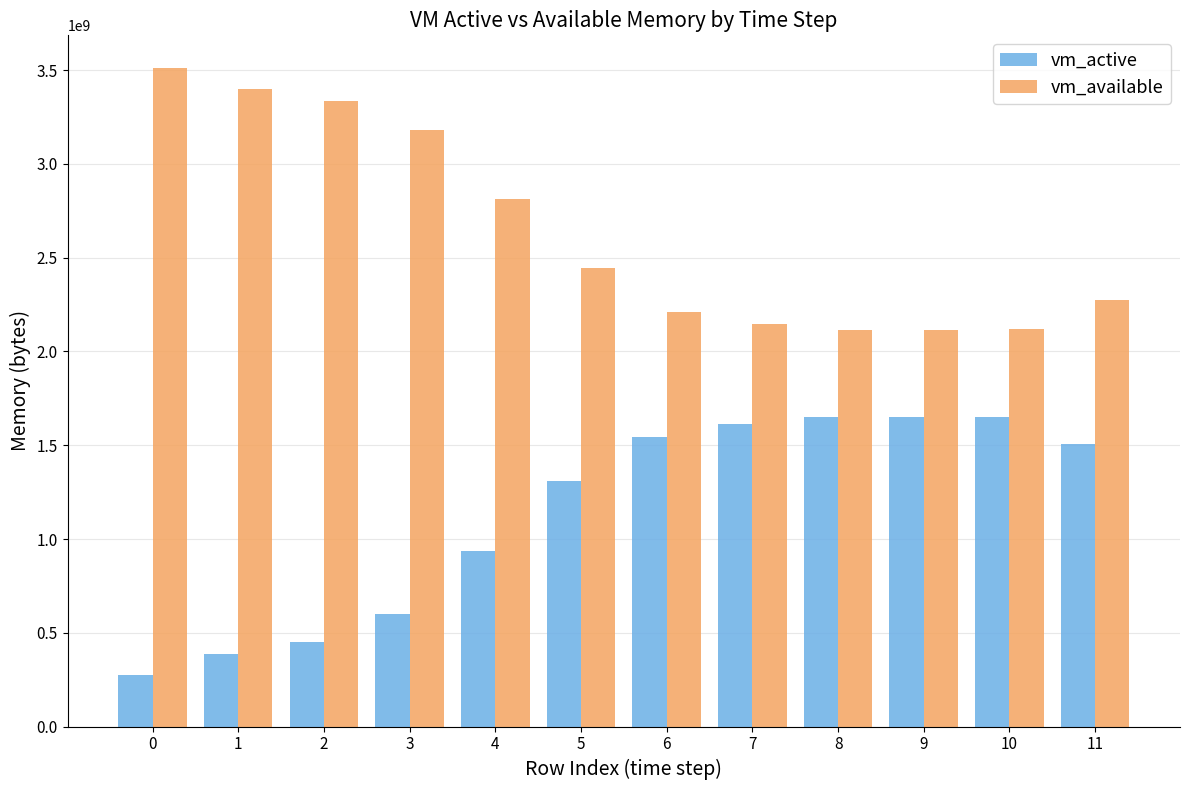

What is the smallest value displayed?

273866752